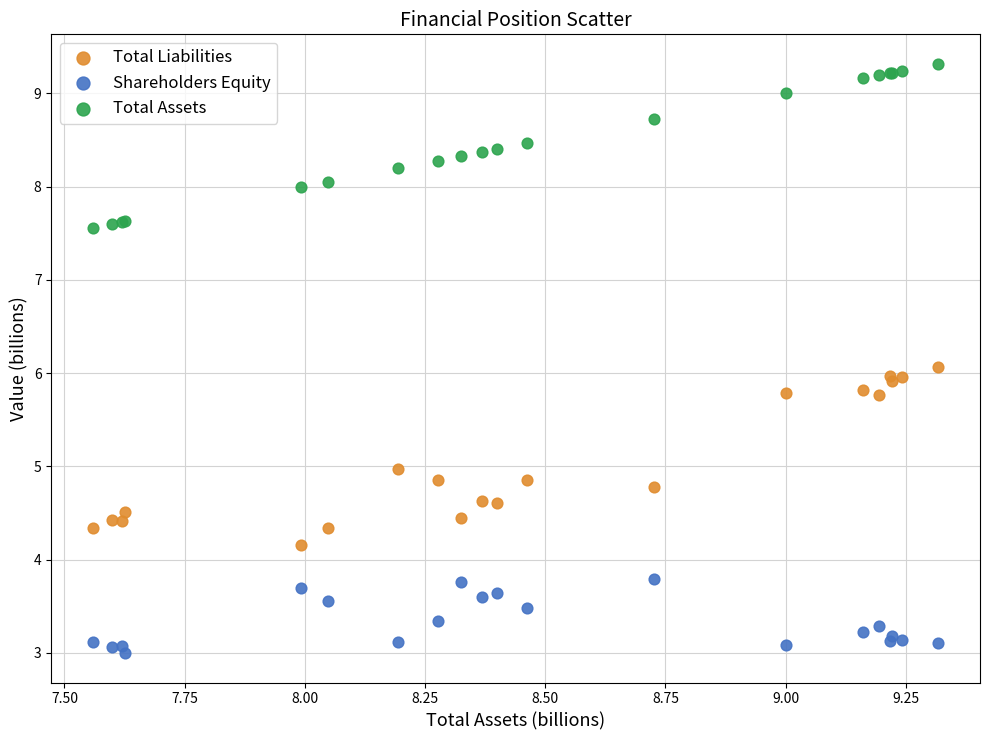

Which series reaches the minimum Y coordinate?

Shareholders Equity